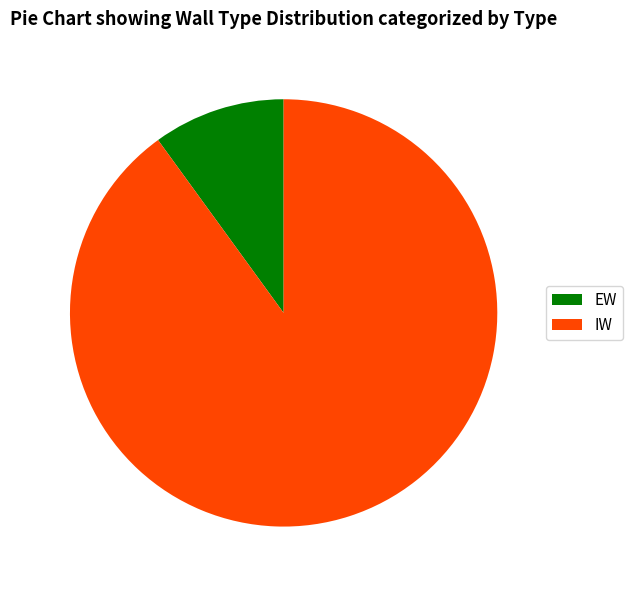

Rank the categories by value from highest to lowest.

IW, EW